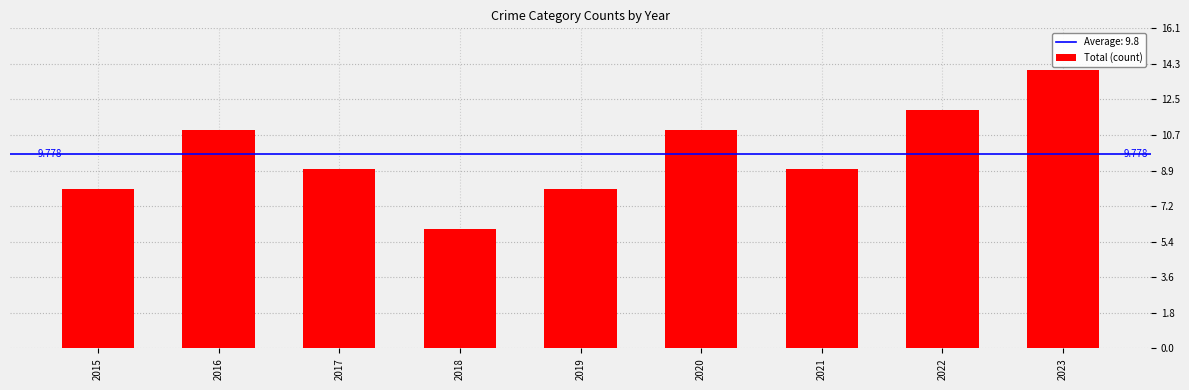

Rank the categories by value from lowest to highest.

2018, 2015, 2019, 2017, 2021, 2016, 2020, 2022, 2023